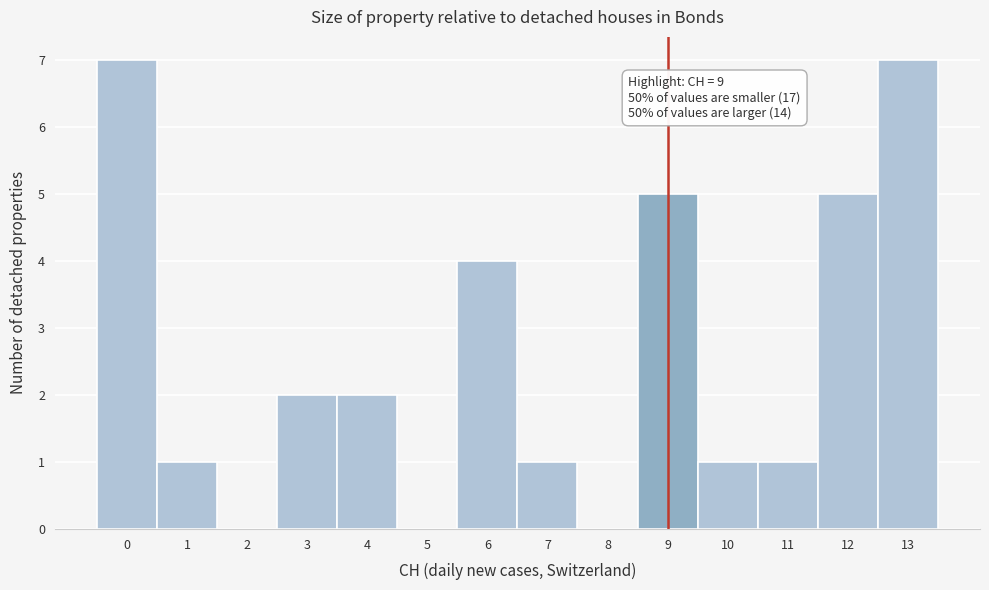

Reading left to right, list all the values displayed in this chart.

0=7	1=1	2=0	3=2	4=2	5=0	6=4	7=1	8=0	9=5	10=1	11=1	12=5	13=7